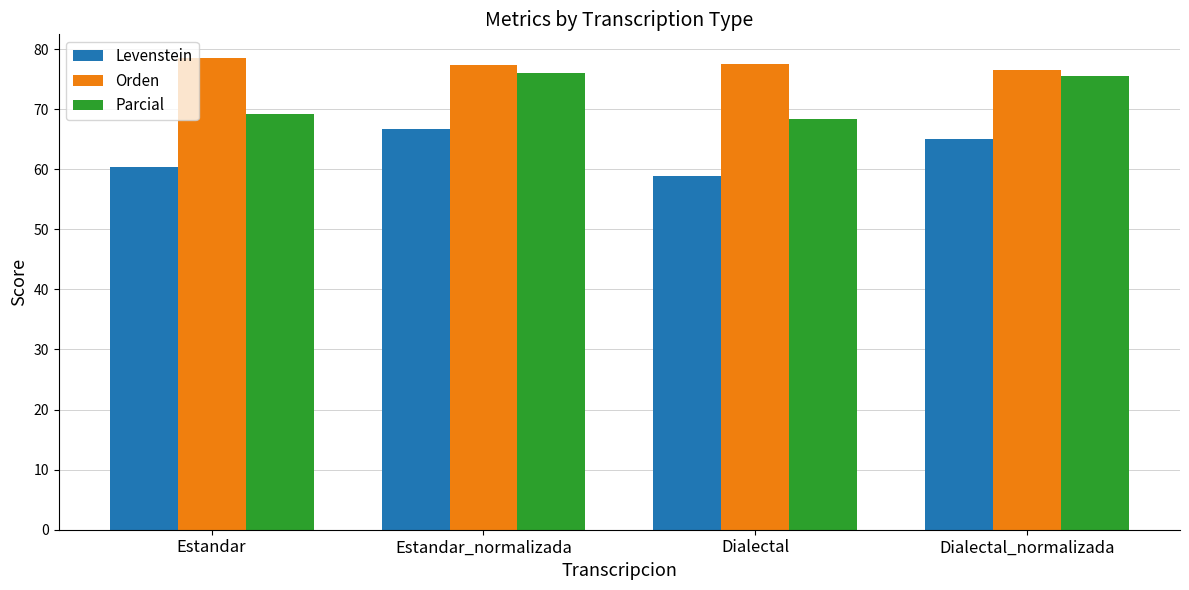

What position from the left is Dialectal_normalizada?

4